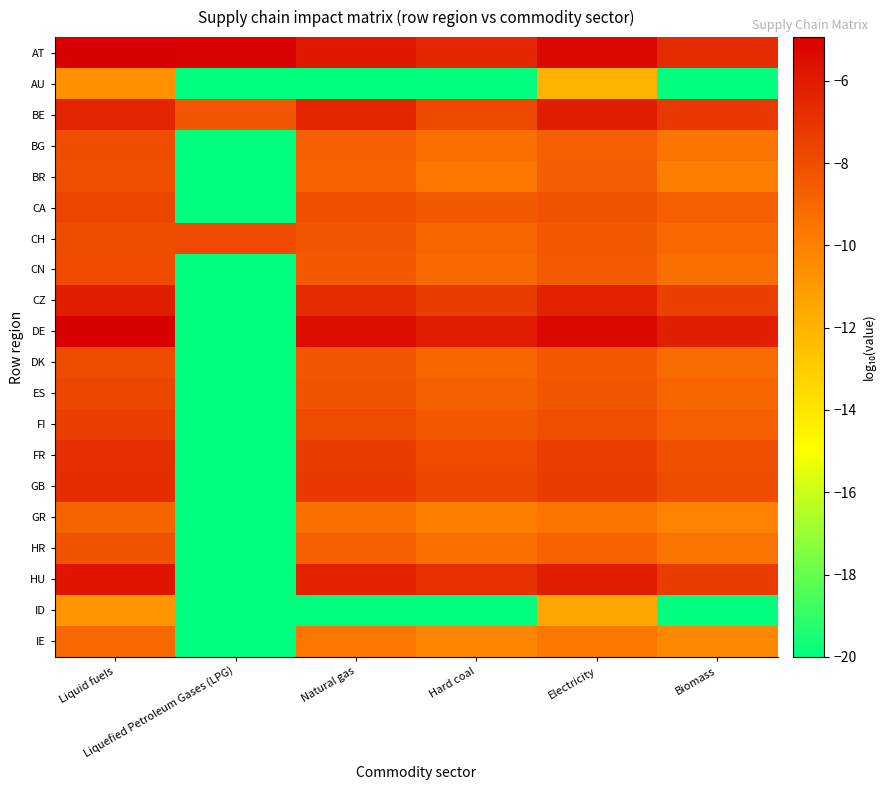

Reading left to right, list all the values displayed in this chart.

AT: Liquid fuels=-4.9	Liquefied Petroleum Gases (LPG)=-5.1	Natural gas=-5.9	Hard coal=-6.5	Electricity=-5.3	Biomass=-6.7
AU: Liquid fuels=-10.7	Liquefied Petroleum Gases (LPG)=-20.0	Natural gas=-20.0	Hard coal=-20.0	Electricity=-12.0	Biomass=-20.0
BE: Liquid fuels=-6.4	Liquefied Petroleum Gases (LPG)=-8.4	Natural gas=-6.5	Hard coal=-7.8	Electricity=-6.1	Biomass=-7.2
BG: Liquid fuels=-8.0	Liquefied Petroleum Gases (LPG)=-20.0	Natural gas=-8.7	Hard coal=-9.4	Electricity=-8.7	Biomass=-9.5
BR: Liquid fuels=-8.0	Liquefied Petroleum Gases (LPG)=-20.0	Natural gas=-8.8	Hard coal=-9.7	Electricity=-8.6	Biomass=-10.0
CA: Liquid fuels=-7.7	Liquefied Petroleum Gases (LPG)=-20.0	Natural gas=-8.1	Hard coal=-8.5	Electricity=-8.3	Biomass=-8.7
CH: Liquid fuels=-7.9	Liquefied Petroleum Gases (LPG)=-7.9	Natural gas=-8.3	Hard coal=-8.9	Electricity=-8.5	Biomass=-9.1
CN: Liquid fuels=-7.9	Liquefied Petroleum Gases (LPG)=-20.0	Natural gas=-8.5	Hard coal=-9.1	Electricity=-8.5	Biomass=-9.3
CZ: Liquid fuels=-6.1	Liquefied Petroleum Gases (LPG)=-20.0	Natural gas=-6.7	Hard coal=-7.3	Electricity=-6.4	Biomass=-7.5
DE: Liquid fuels=-5.0	Liquefied Petroleum Gases (LPG)=-20.0	Natural gas=-5.5	Hard coal=-6.1	Electricity=-5.3	Biomass=-6.2
DK: Liquid fuels=-7.9	Liquefied Petroleum Gases (LPG)=-20.0	Natural gas=-8.4	Hard coal=-9.0	Electricity=-8.5	Biomass=-9.1
ES: Liquid fuels=-7.7	Liquefied Petroleum Gases (LPG)=-20.0	Natural gas=-8.2	Hard coal=-8.7	Electricity=-8.3	Biomass=-8.9
FI: Liquid fuels=-7.4	Liquefied Petroleum Gases (LPG)=-20.0	Natural gas=-7.9	Hard coal=-8.5	Electricity=-8.1	Biomass=-8.7
FR: Liquid fuels=-6.8	Liquefied Petroleum Gases (LPG)=-20.0	Natural gas=-7.3	Hard coal=-7.9	Electricity=-7.4	Biomass=-8.1
GB: Liquid fuels=-6.7	Liquefied Petroleum Gases (LPG)=-20.0	Natural gas=-7.2	Hard coal=-7.8	Electricity=-7.3	Biomass=-8.0
GR: Liquid fuels=-8.9	Liquefied Petroleum Gases (LPG)=-20.0	Natural gas=-9.4	Hard coal=-10.0	Electricity=-9.5	Biomass=-10.1
HR: Liquid fuels=-8.2	Liquefied Petroleum Gases (LPG)=-20.0	Natural gas=-8.7	Hard coal=-9.3	Electricity=-8.8	Biomass=-9.5
HU: Liquid fuels=-5.8	Liquefied Petroleum Gases (LPG)=-20.0	Natural gas=-6.3	Hard coal=-6.9	Electricity=-6.1	Biomass=-7.3
ID: Liquid fuels=-10.9	Liquefied Petroleum Gases (LPG)=-20.0	Natural gas=-20.0	Hard coal=-20.0	Electricity=-11.6	Biomass=-20.0
IE: Liquid fuels=-9.1	Liquefied Petroleum Gases (LPG)=-20.0	Natural gas=-9.6	Hard coal=-10.2	Electricity=-9.7	Biomass=-10.3